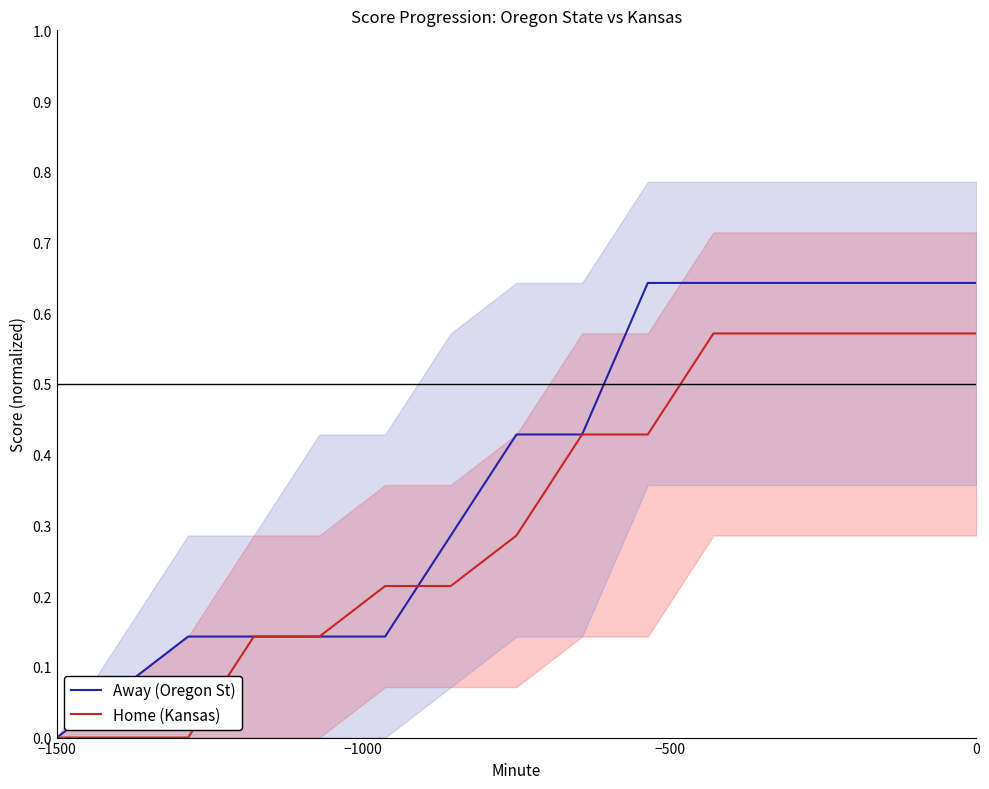

How many data points in Away (Oregon St) are above 0?

14